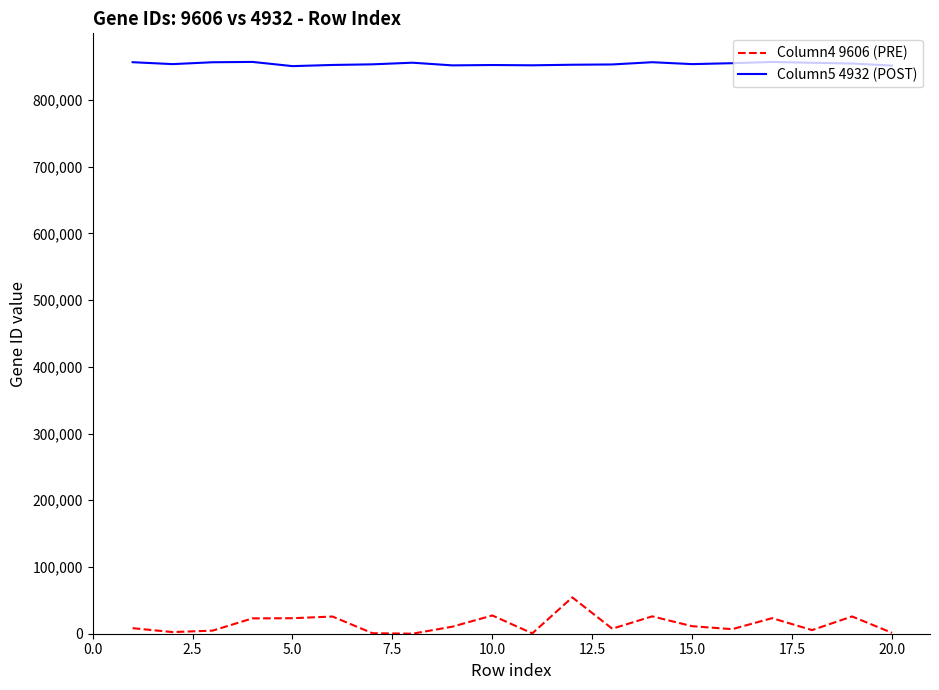

At how many categories does at least one series exceed 554553?

20